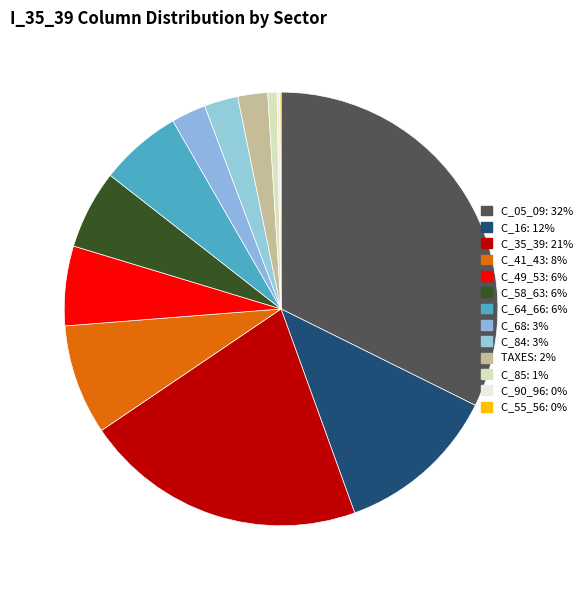

Which category has the biggest portion of the pie?

C_05_09